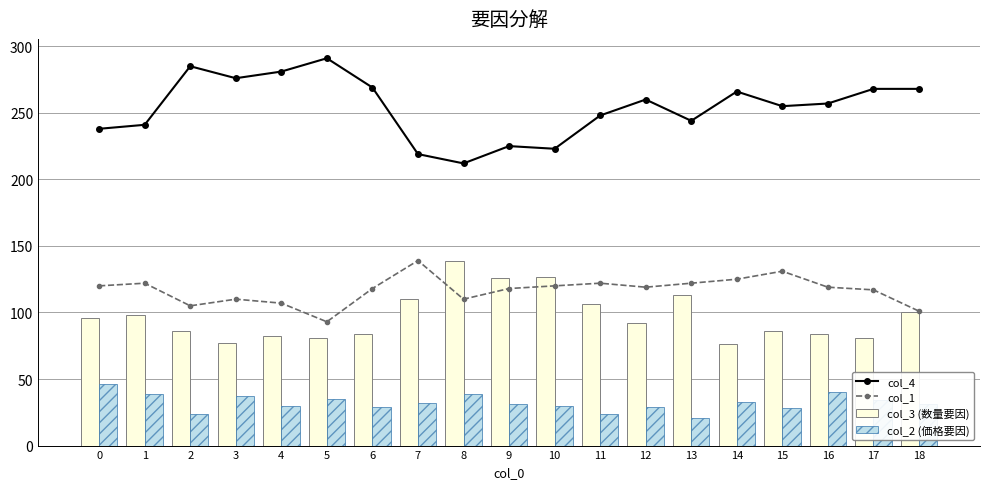

At which label is col_2 (価格要因) closest to 33?

14